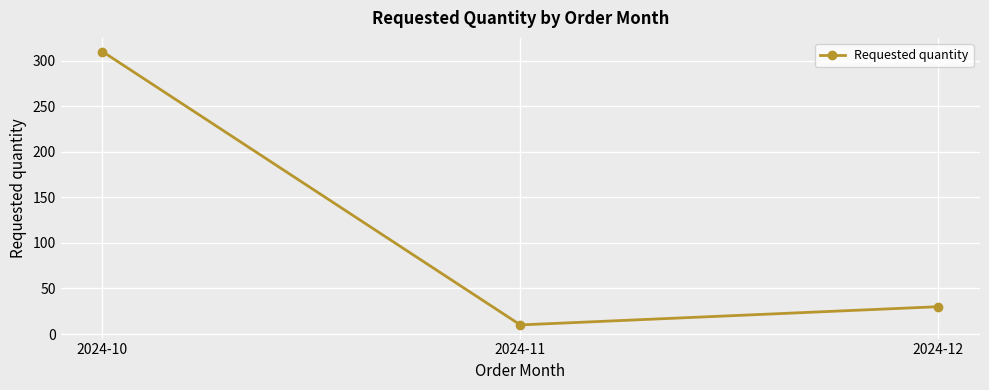

Rank the categories by value from lowest to highest.

2024-11, 2024-12, 2024-10